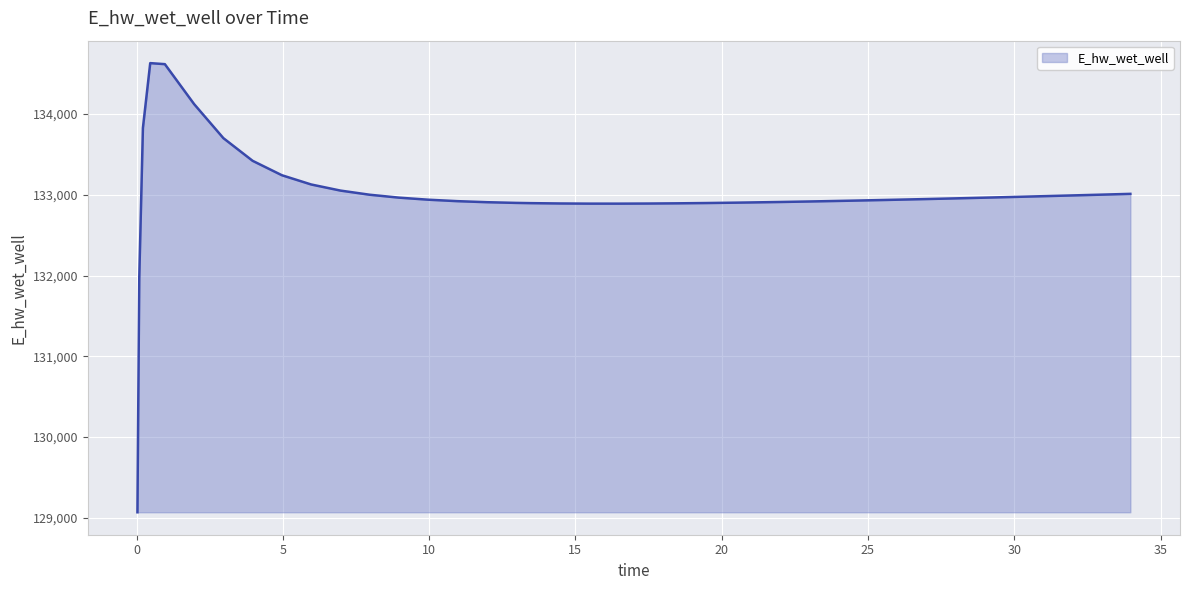

What is the smallest value displayed?

129070.3